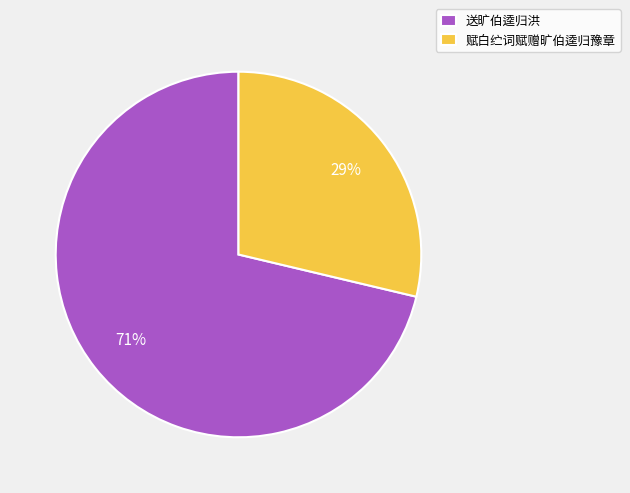

Is it true that 赋白纻词赋赠旷伯逵归豫章 is 29% of the pie?

True